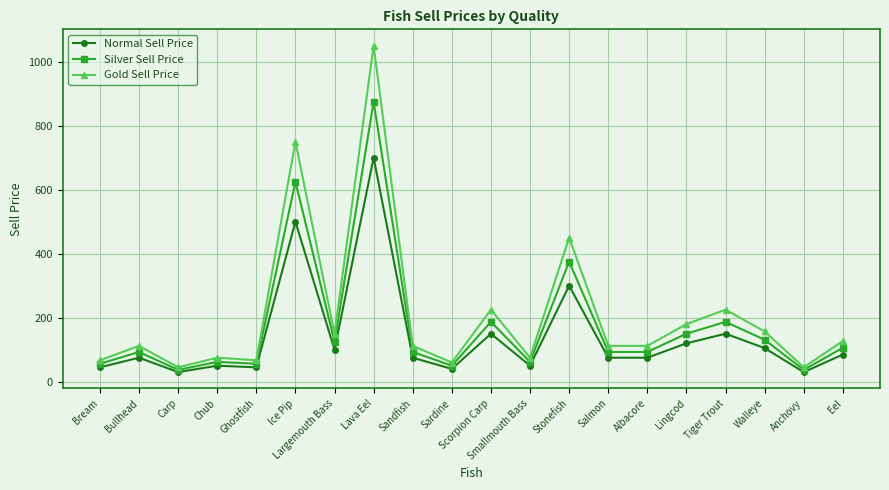

What value does the Silver Sell Price series have at Eel?

106